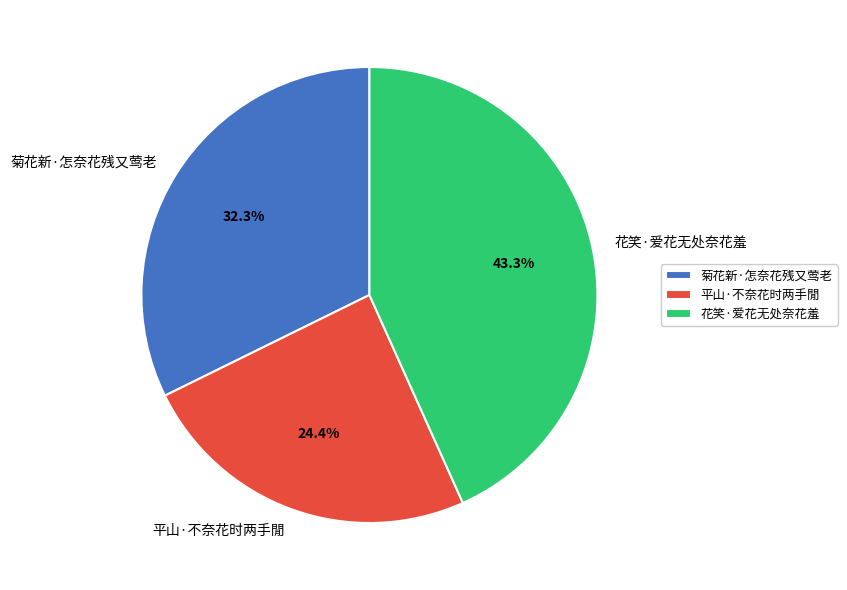

What is the largest slice in the pie chart?

花笑·爱花无处奈花羞